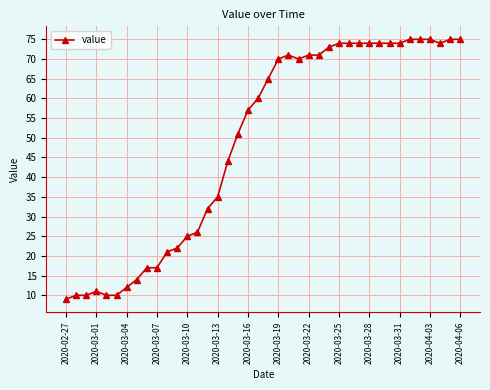

How many values are below 65?

20